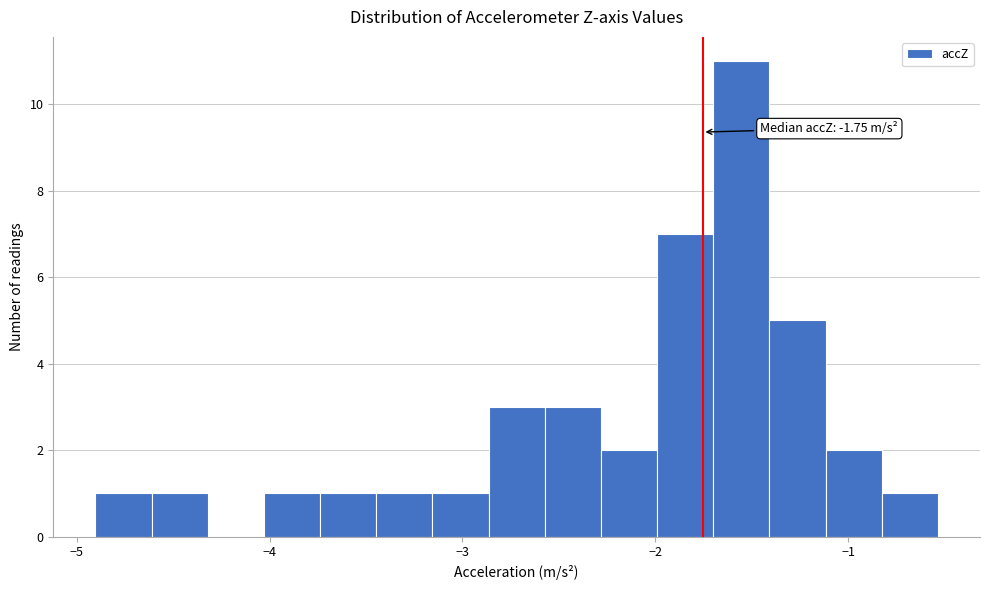

Around what value on the x-axis is the tallest bar? Give the approximate position of its centre, as read against the axis.

-1.6